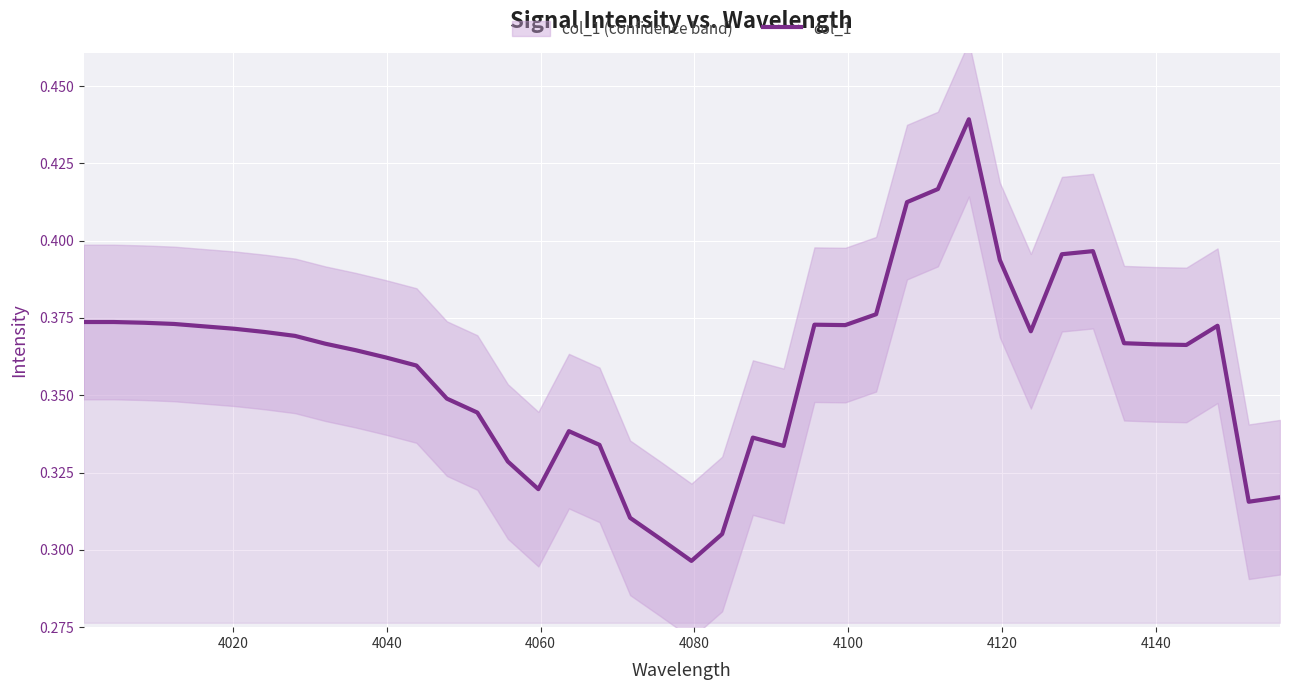

What is the sum of all values?

14.4